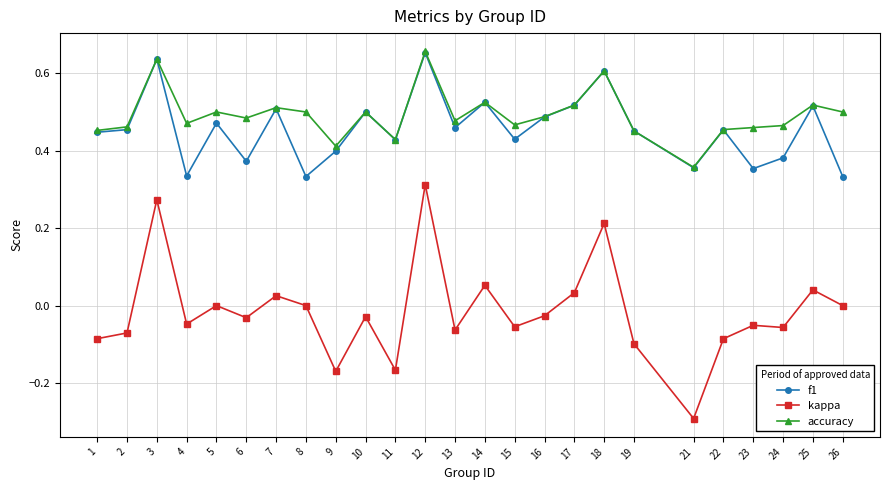

Which series changed the most between 4 and 21?

kappa